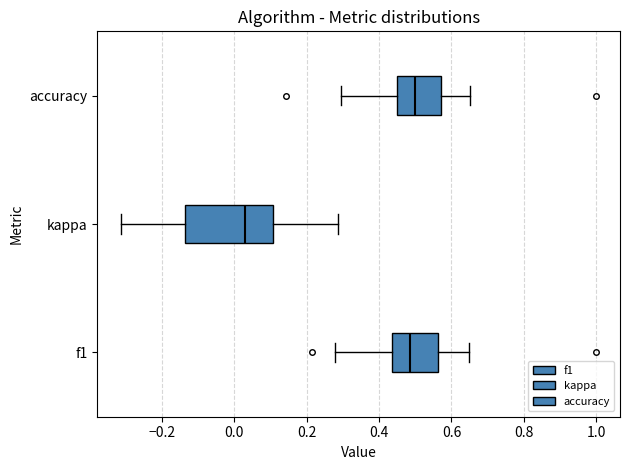

Which box has the furthest to the left median line?

kappa